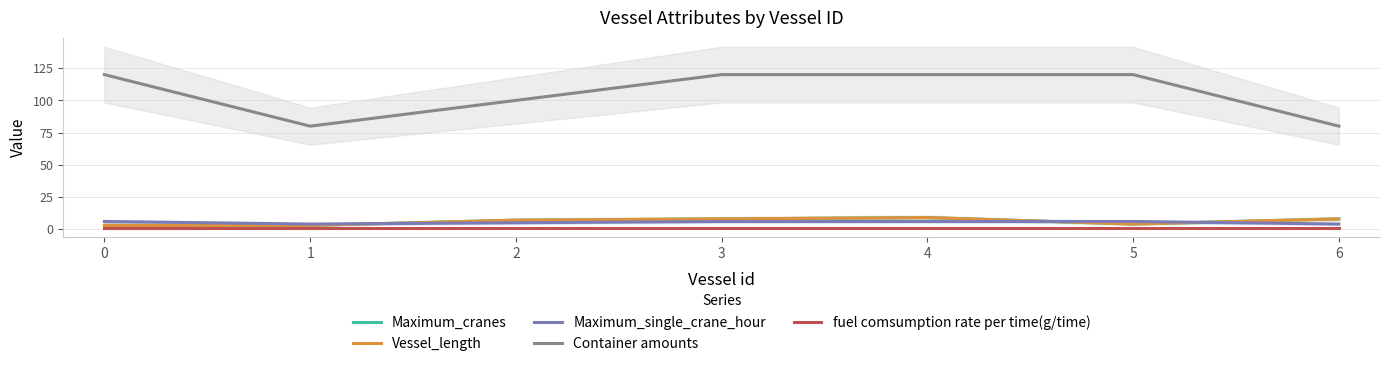

At how many categories does at least one series exceed 110?

4